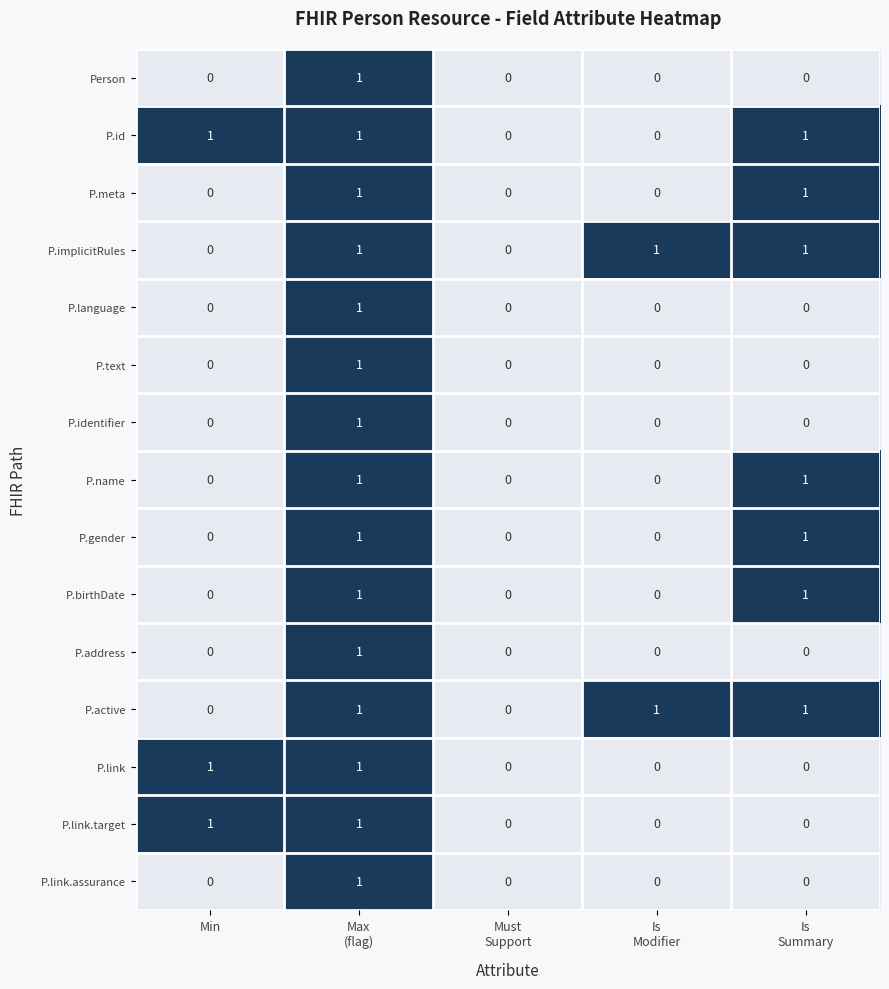

Count the P.name values in the range 0 to 1.

5